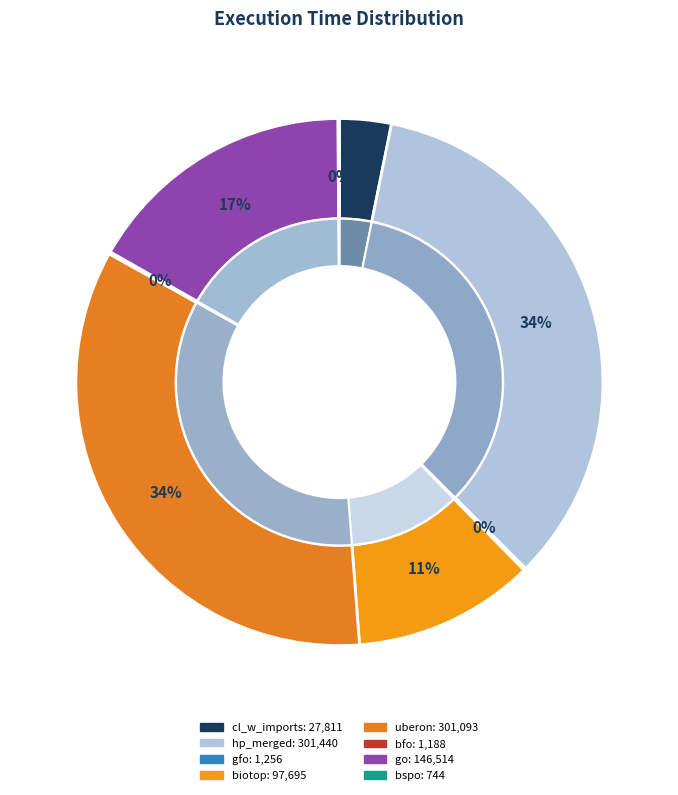

True or false: biotop.owl accounts for 23% of the total.

False